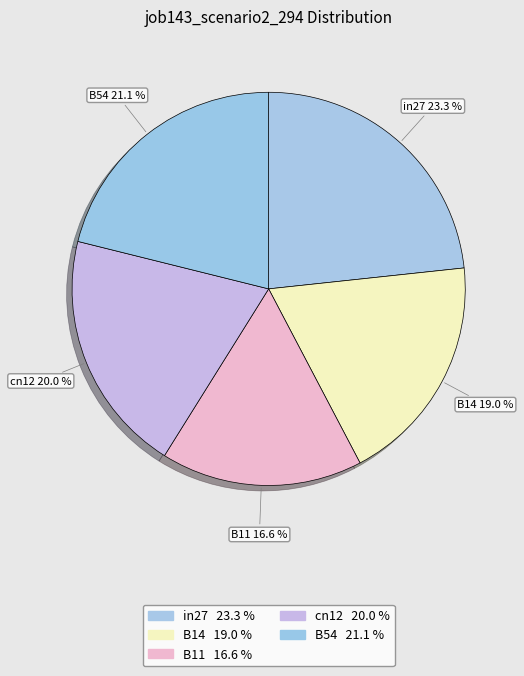

Which slice is the smallest?

B11